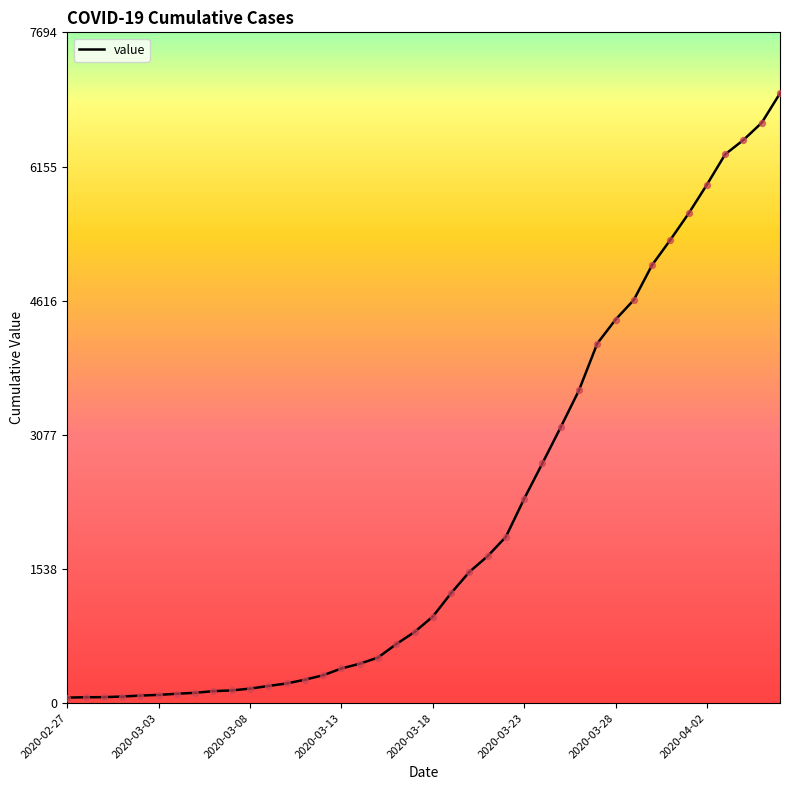

What is the maximum value shown in the chart?

6995